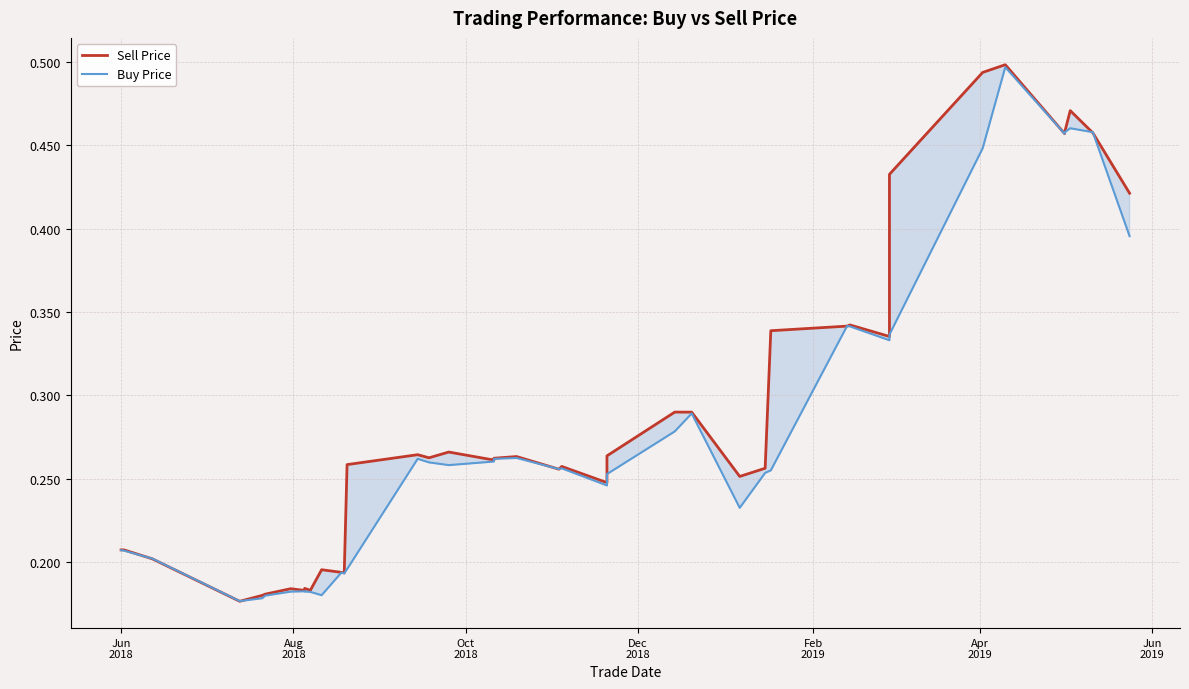

What is the average value of the Sell Price series?

0.3